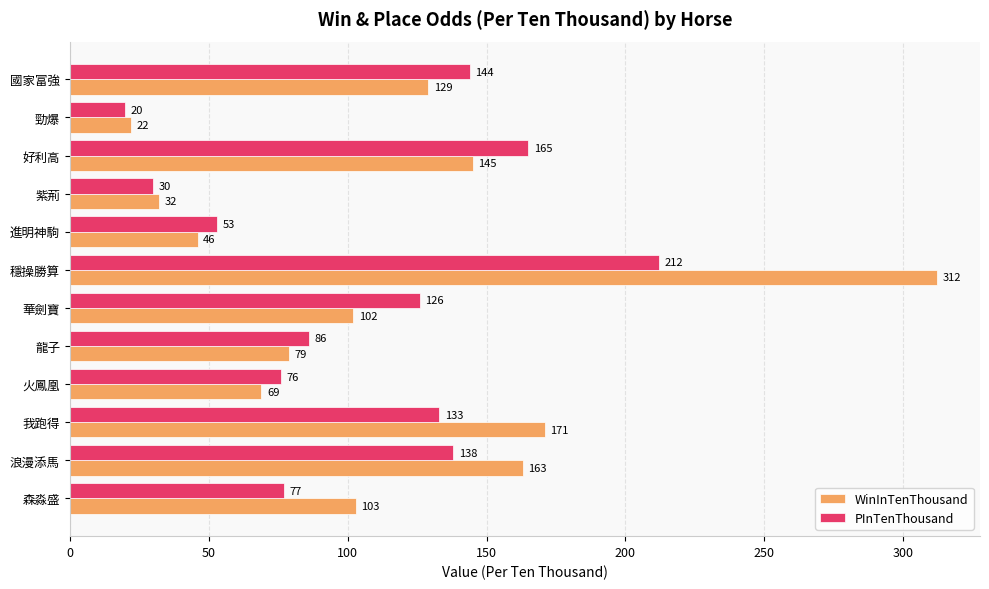

What value does the PInTenThousand series have at 勁爆?

20